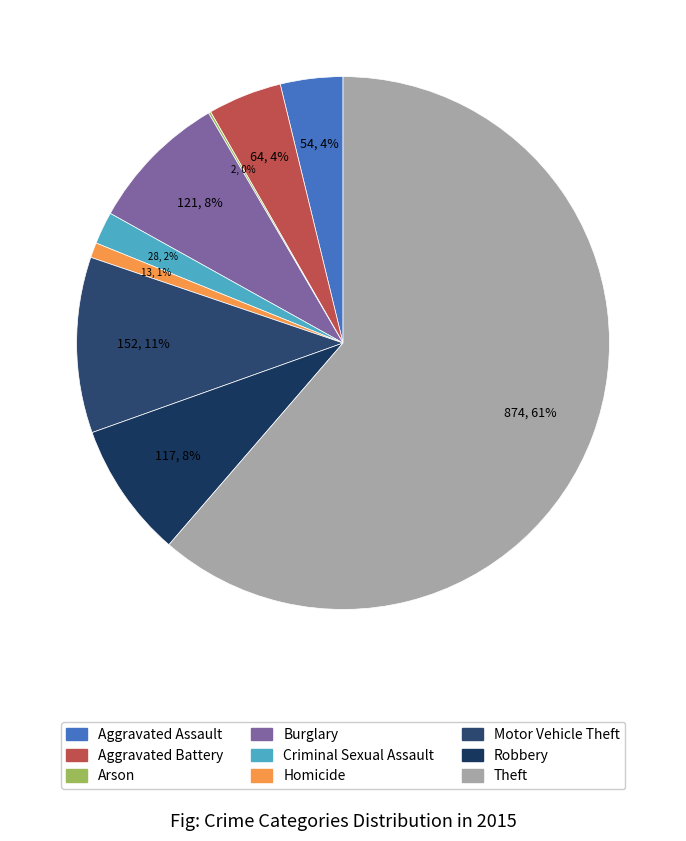

How much of the chart is everything except Arson?

99.9%